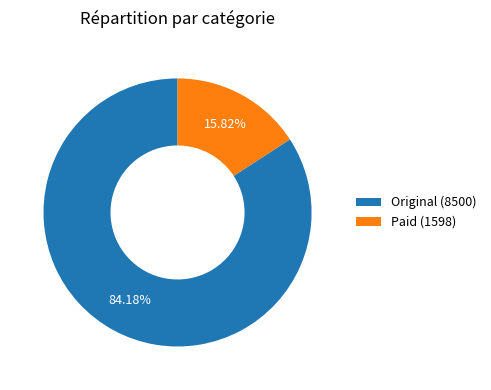

How many slices are in this pie chart?

2